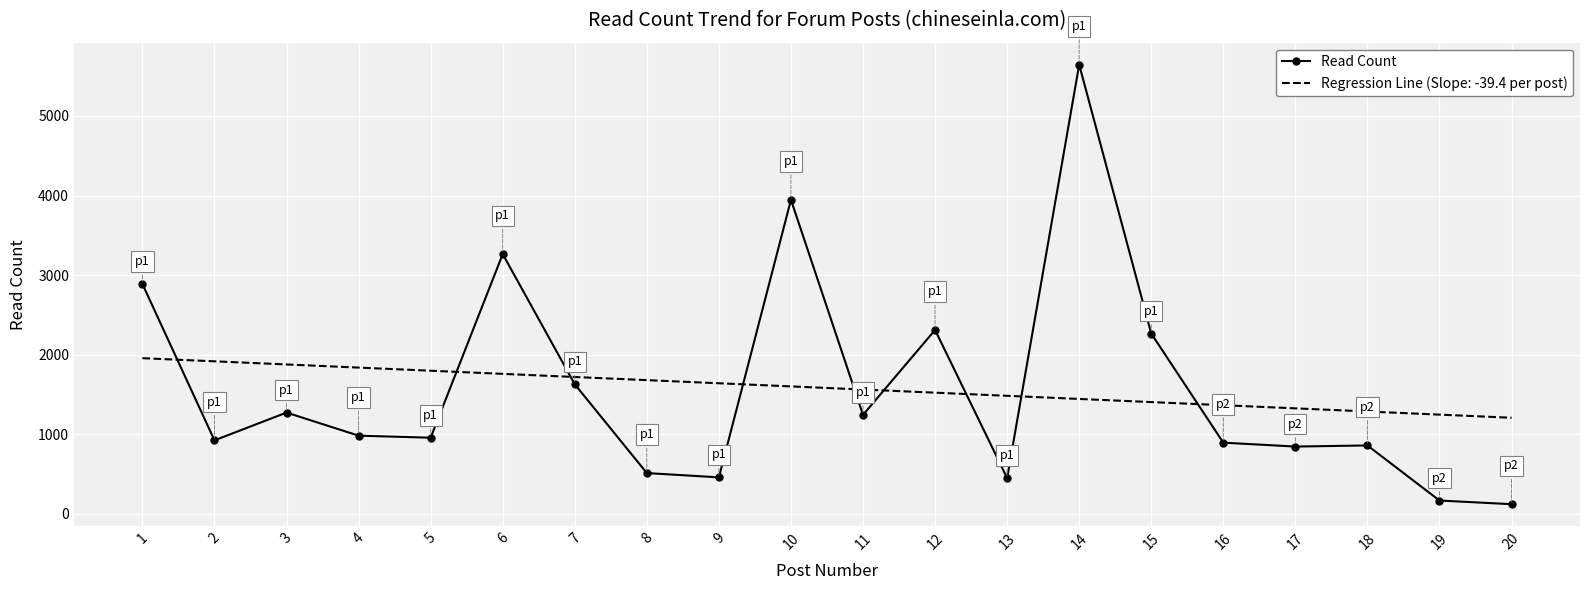

The value of Regression Line (Slope: -39.4 per post) at 9 is 629.8. True or false?

False